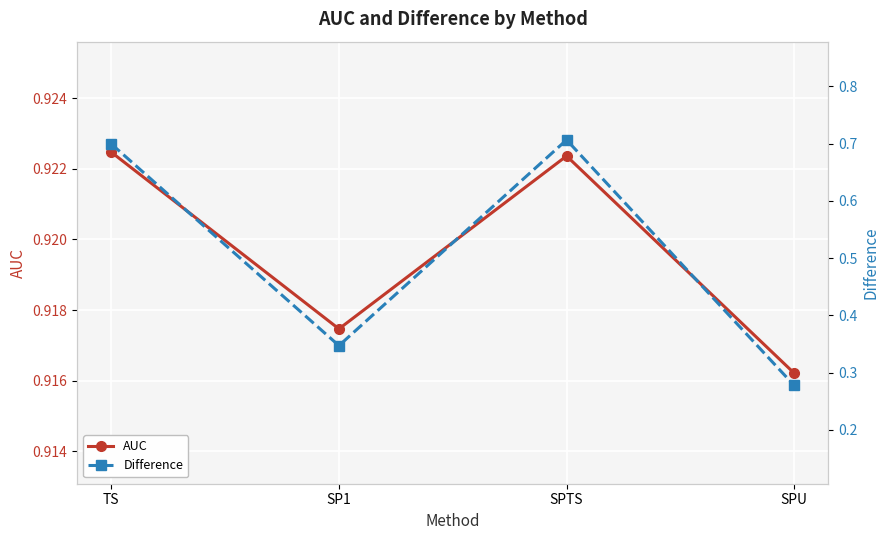

Between SP1 and SPU, which series saw the biggest shift?

Difference